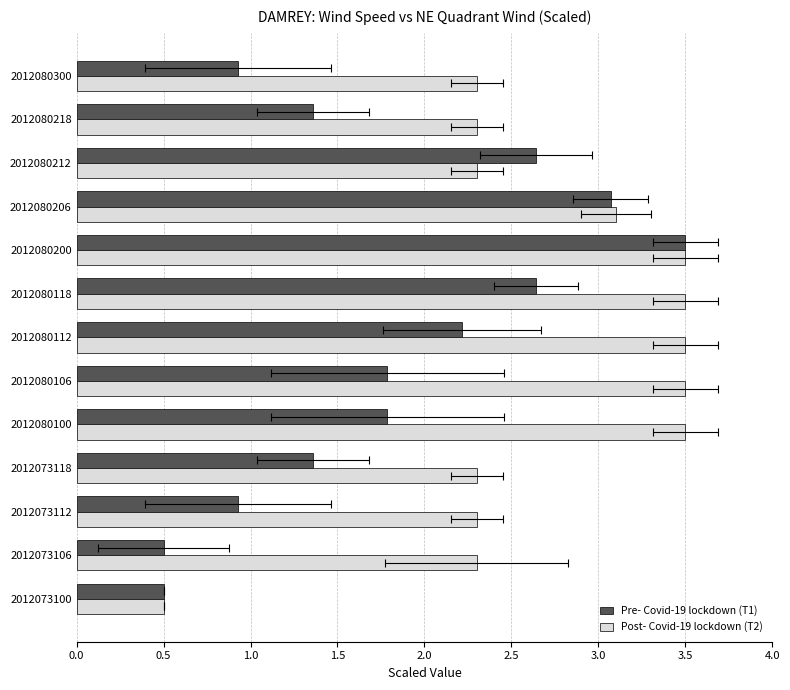

Are the bars grouped side by side (vs. stacked)?

Yes